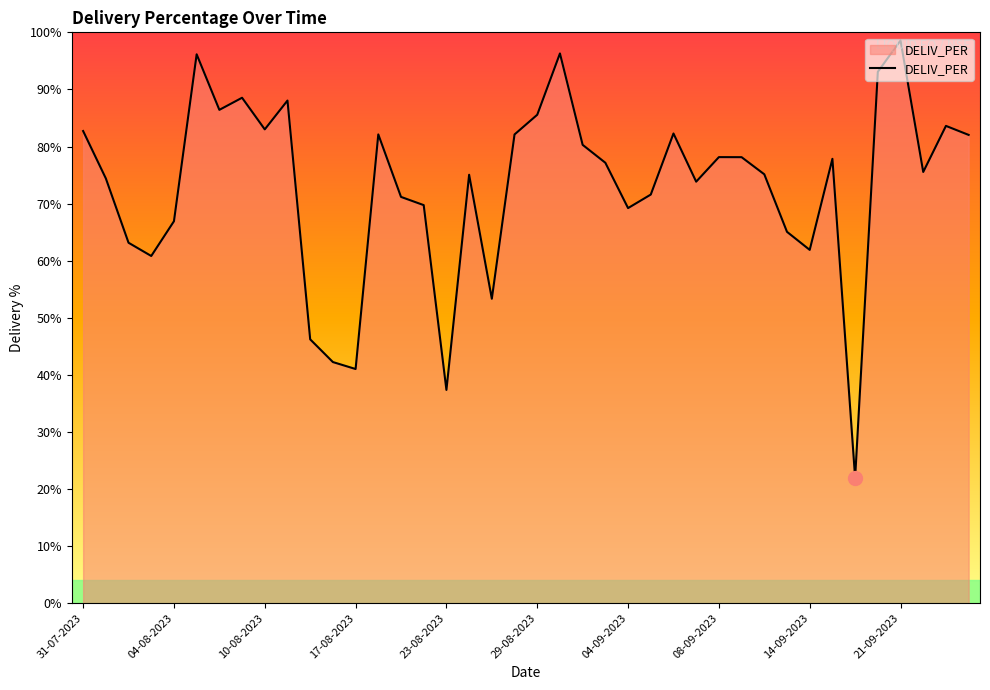

How many series are shown in this chart?

1